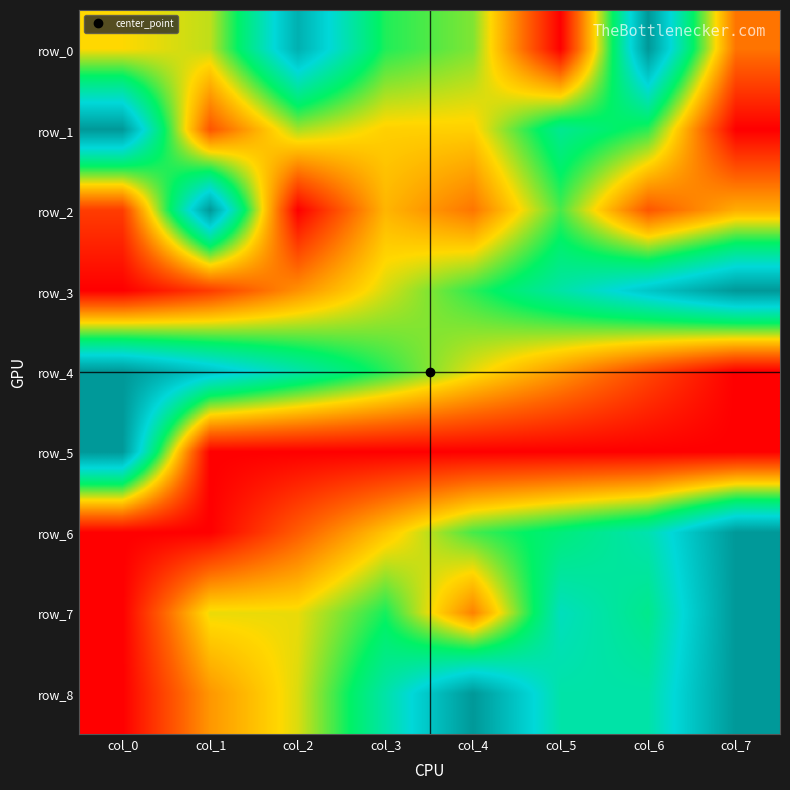

What is the spread (max minus min) of values at col_5?

0.7